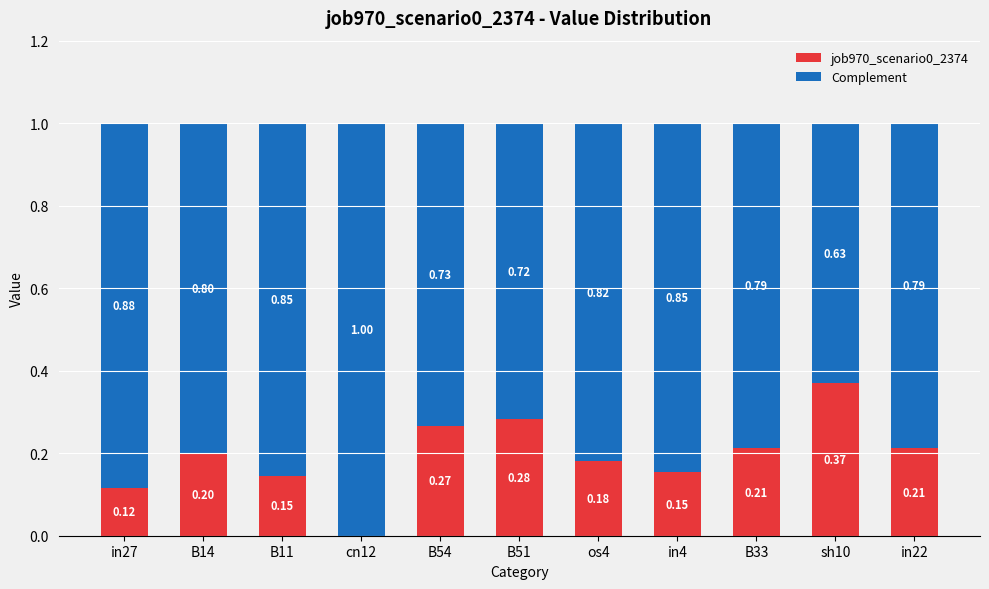

What is the total value across all series at in22?

1.0